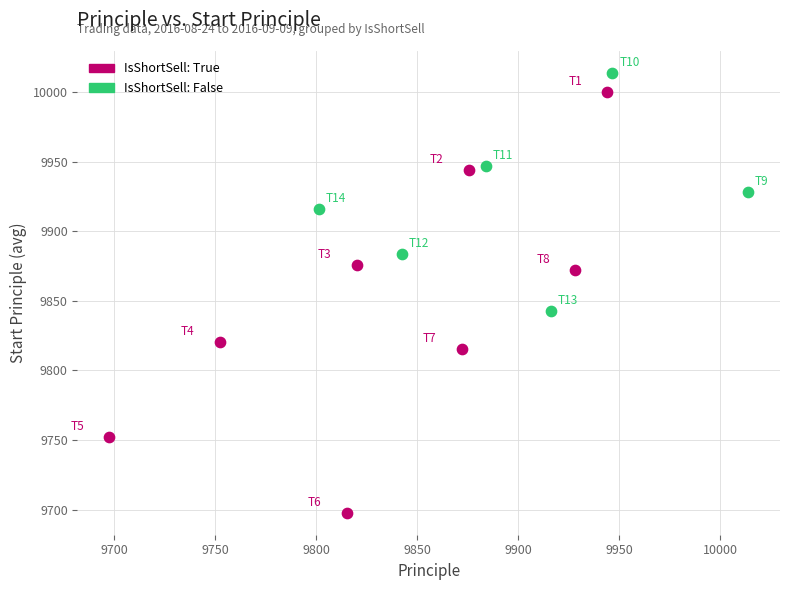

Which series has the largest Y range (max minus min)?

IsShortSell: True